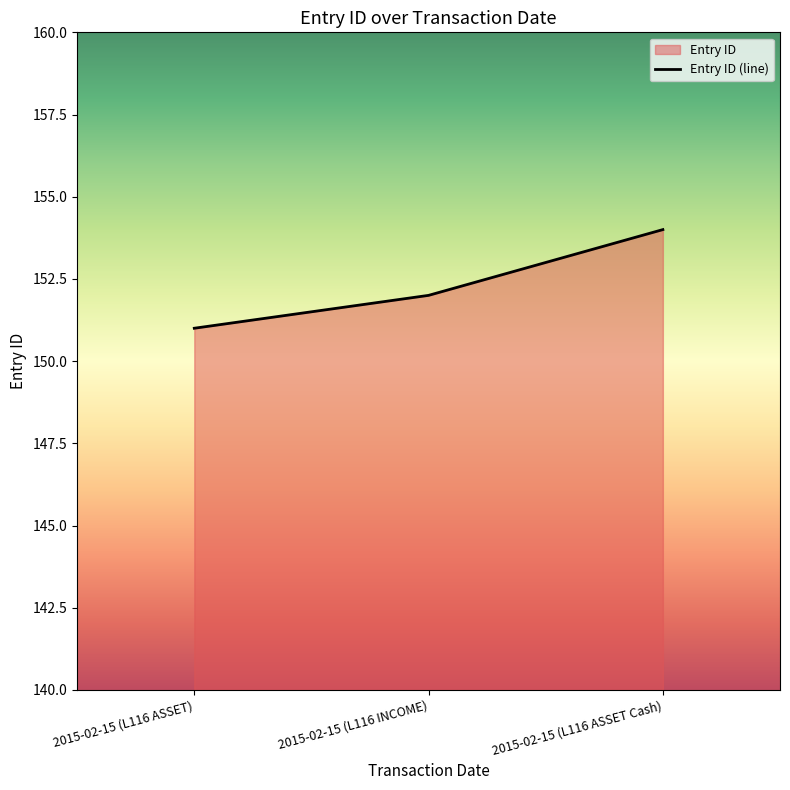

At which label does the data first exceed 152?

2015-02-15 (L116 ASSET Cash)